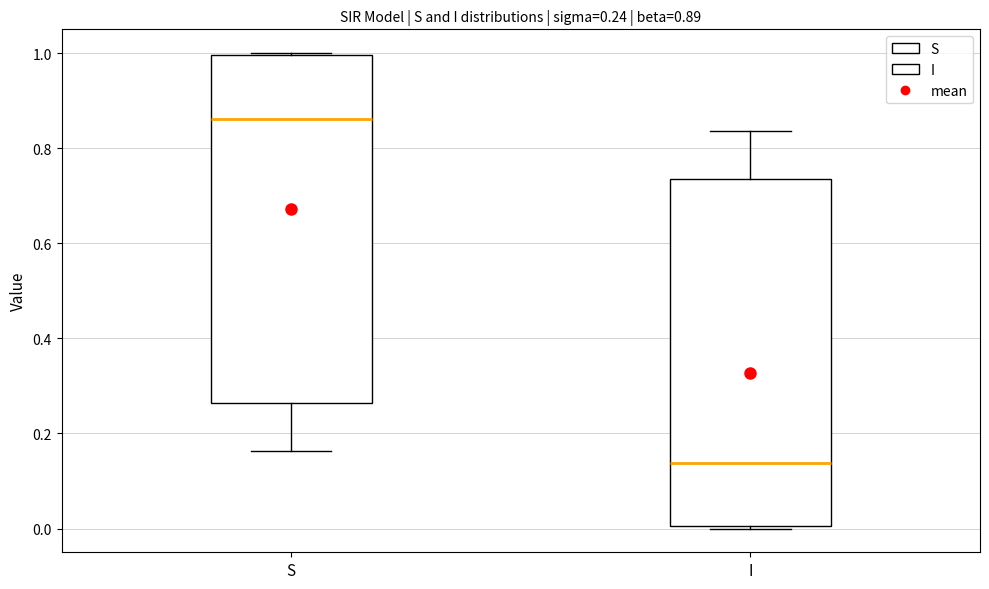

Which box's median line is the highest?

S